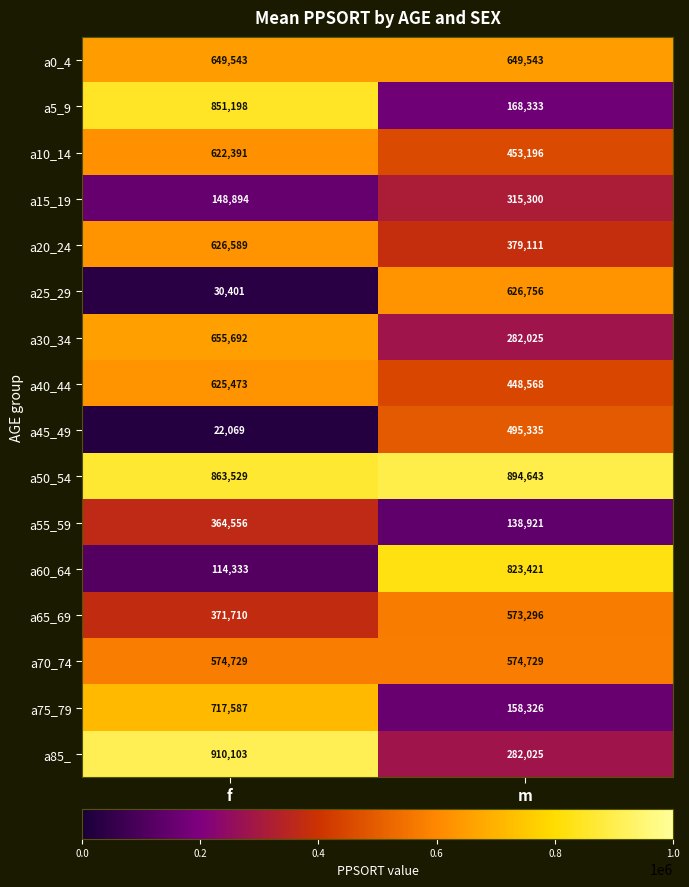

What is the greatest value displayed?

910103